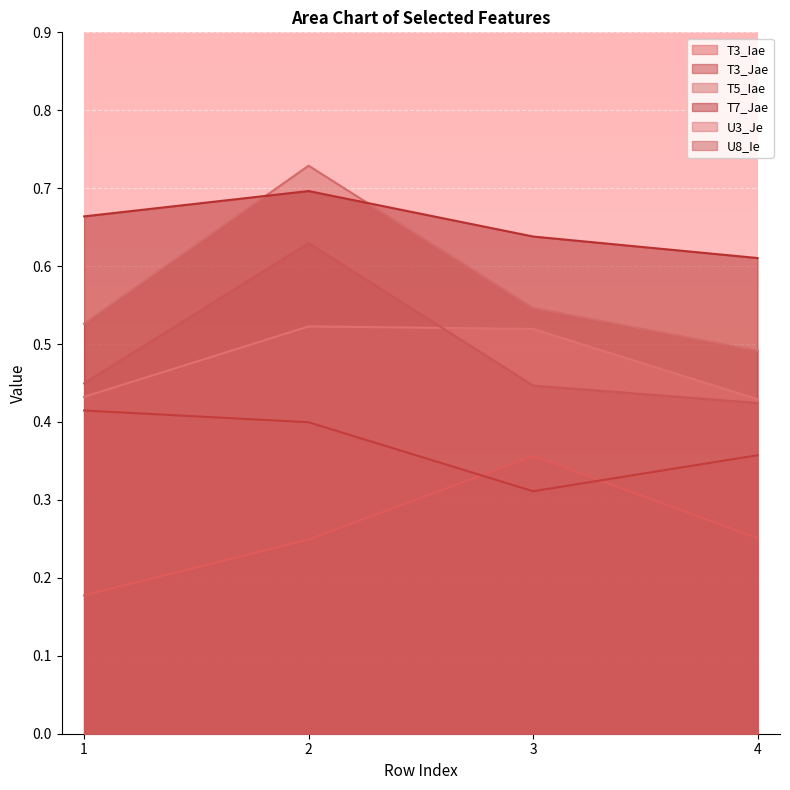

Which series changed the most between 3 and 4?

T3_Iae